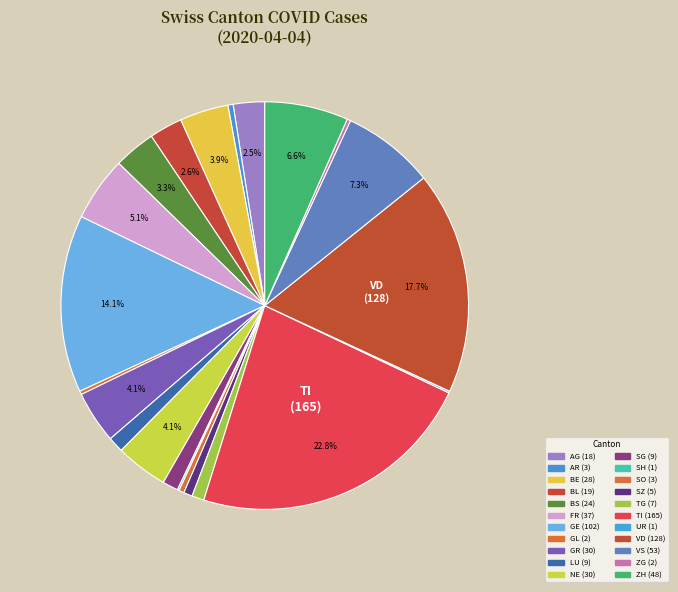

Count the number of slices in the pie.

26